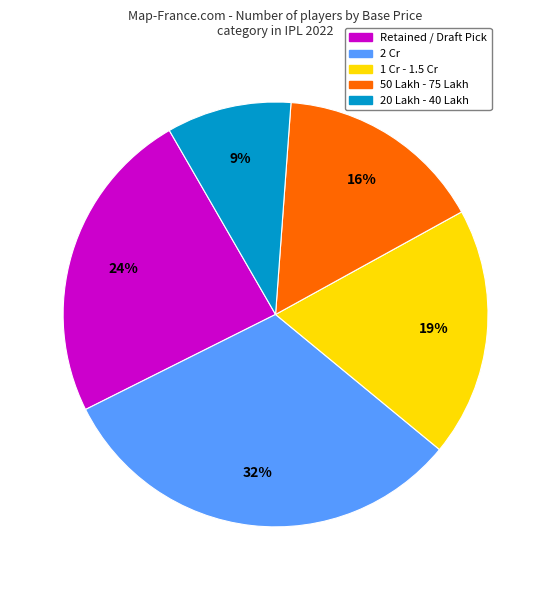

Is there any slice that represents more than half of the pie?

No